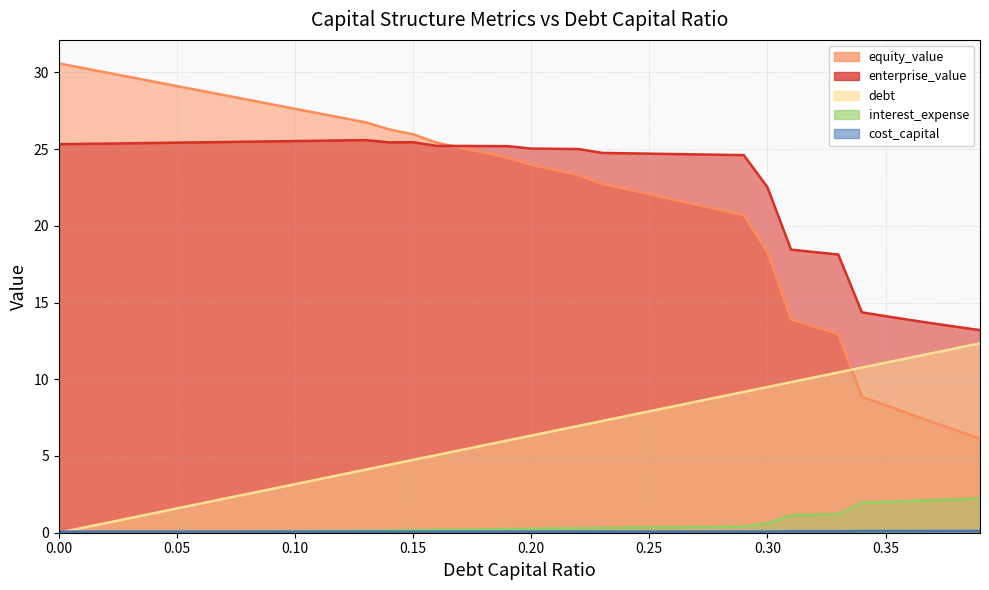

What is the average value of the enterprise_value series?

22.9